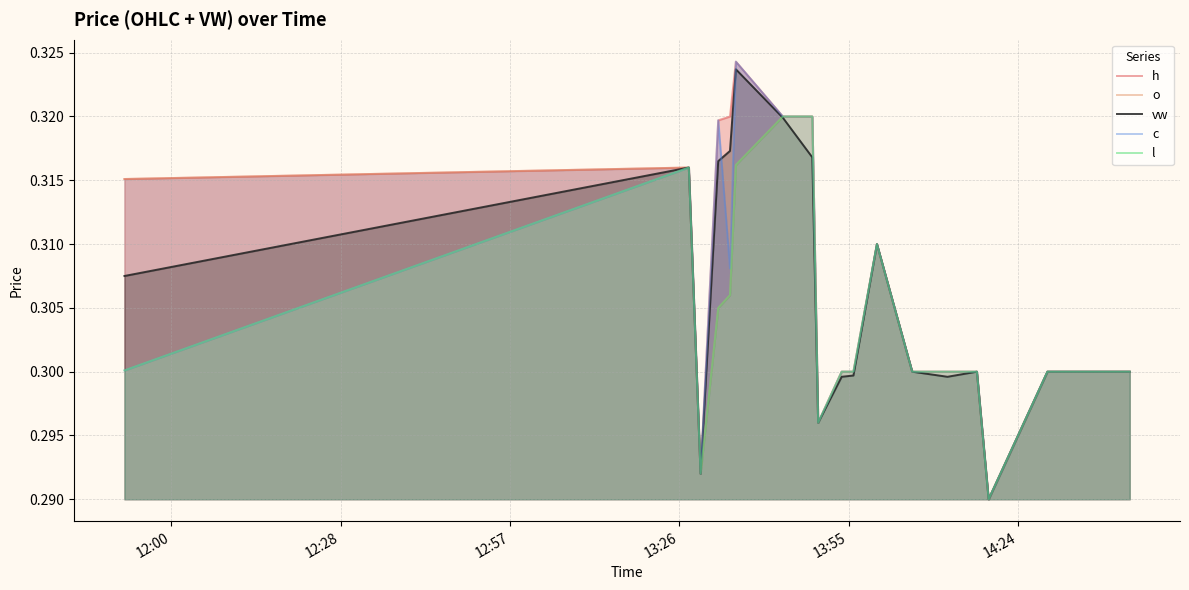

Is the value of vw at 13:26 greater than the value of h at 12:57?

No